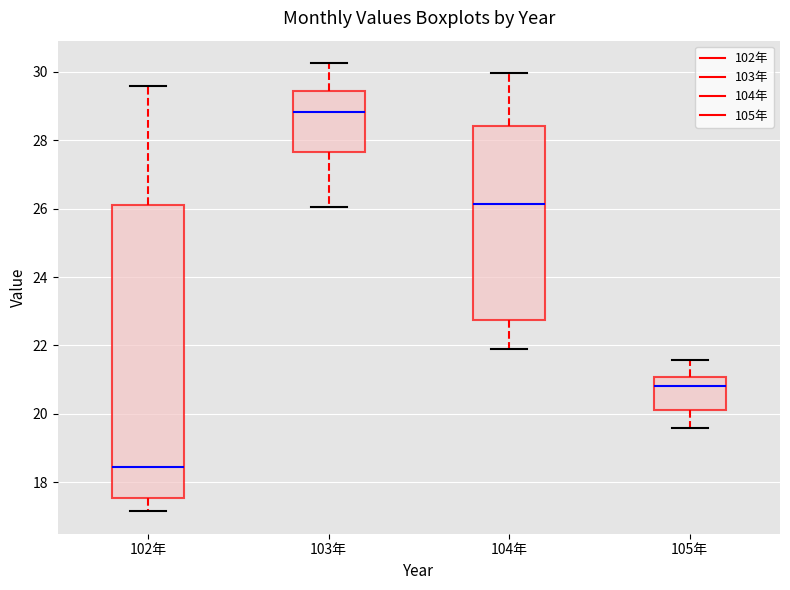

Reading left to right, transcribe this box plot: for each box, give where its median line is, the range the box spans, and where its two whiskers end, as read against the y-axis. The values are not printed on the chart, so give them approximately, as read against the axis.

102年: median 18.4, box 17.6 to 26.2, whiskers 17.2 to 29.6
103年: median 28.8, box 27.6 to 29.4, whiskers 26.0 to 30.2
104年: median 26.2, box 22.8 to 28.4, whiskers 22.0 to 30.0
105年: median 20.8, box 20.2 to 21.0, whiskers 19.6 to 21.6